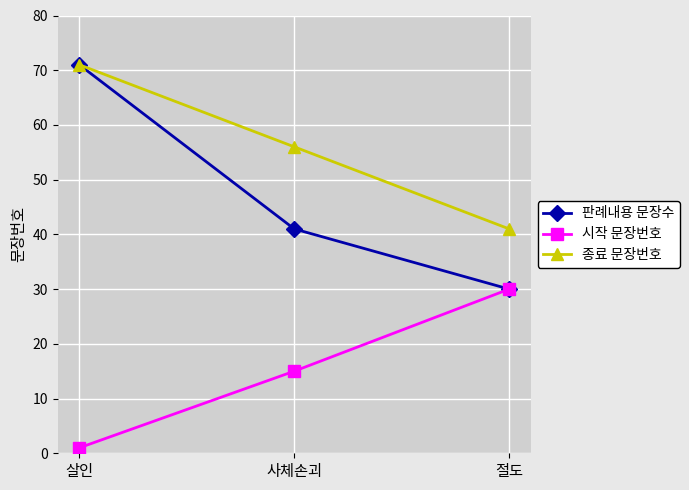

Between 살인 and 사체손괴, which series saw the biggest shift?

판례내용 문장수